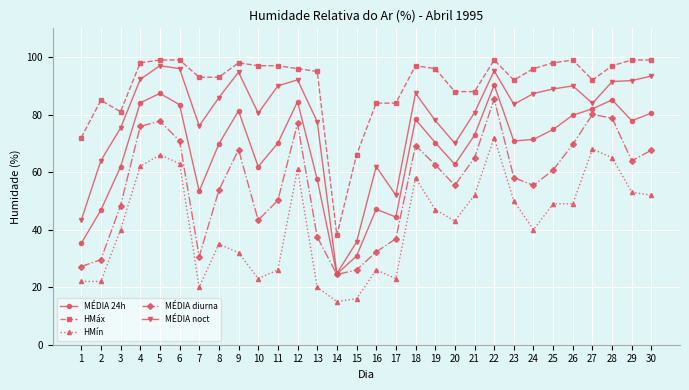

Is it true that HMáx equals 85.0 at 2?

True